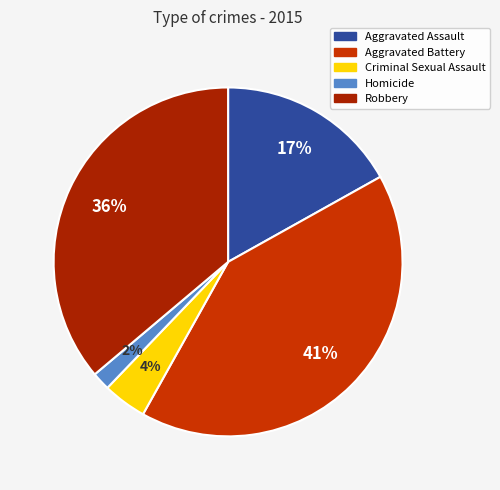

What percentage do Robbery and Criminal Sexual Assault together represent?

40.2%